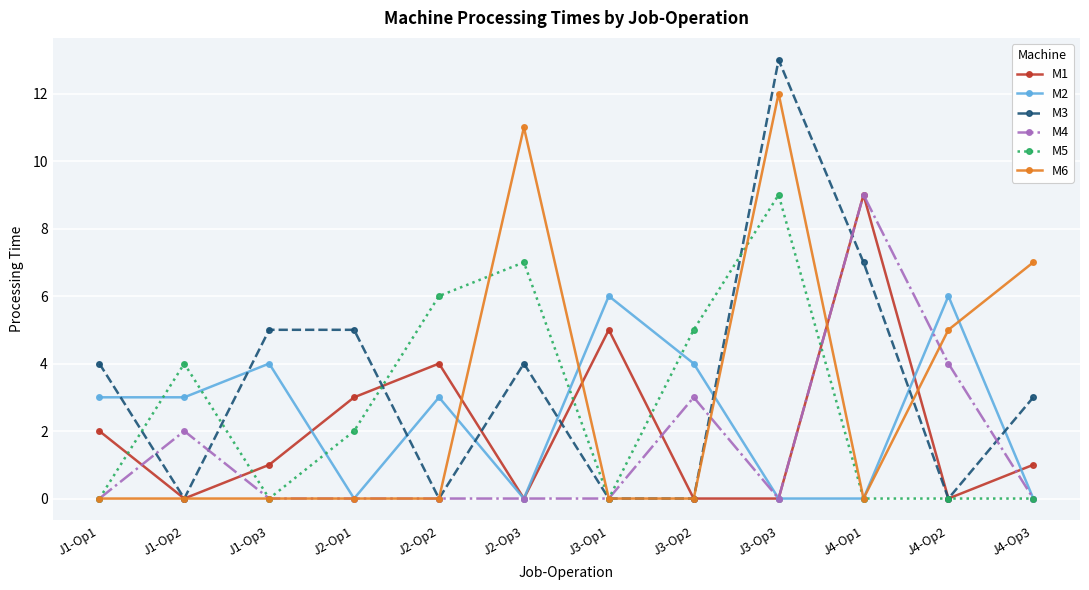

What is the sum of all M2 values?

29